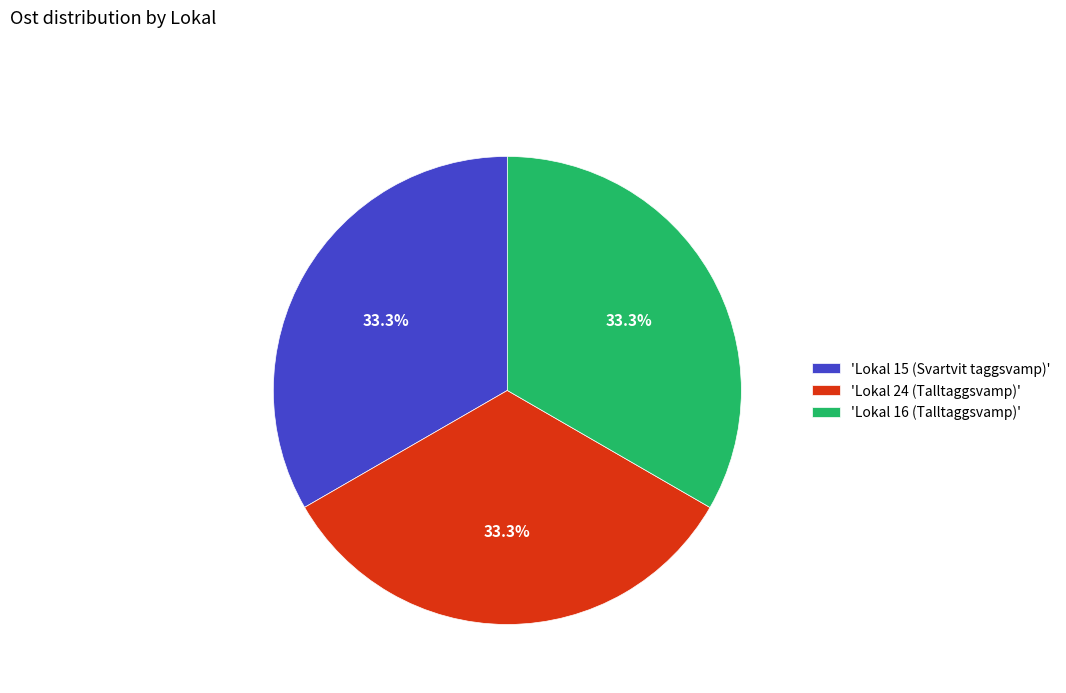

How many slices are in this pie chart?

3